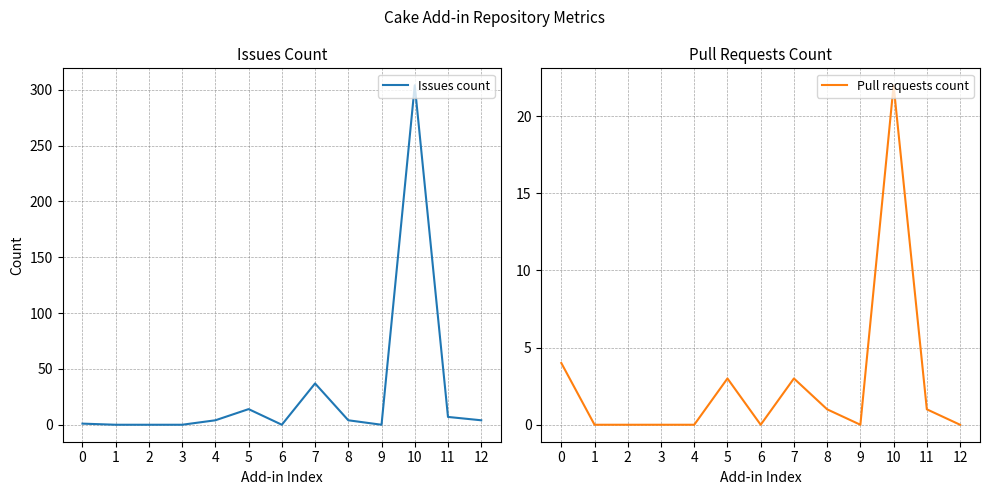

At which category does Pull requests count reach its first local valley?

6